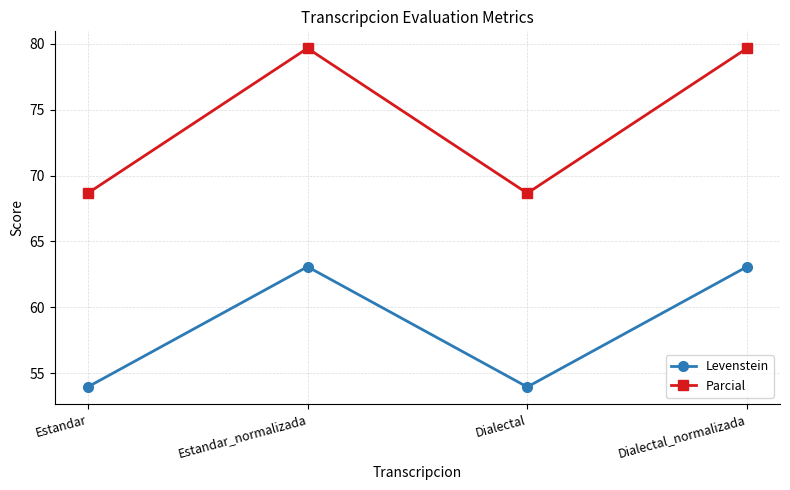

Which series has the widest spread of values?

Parcial